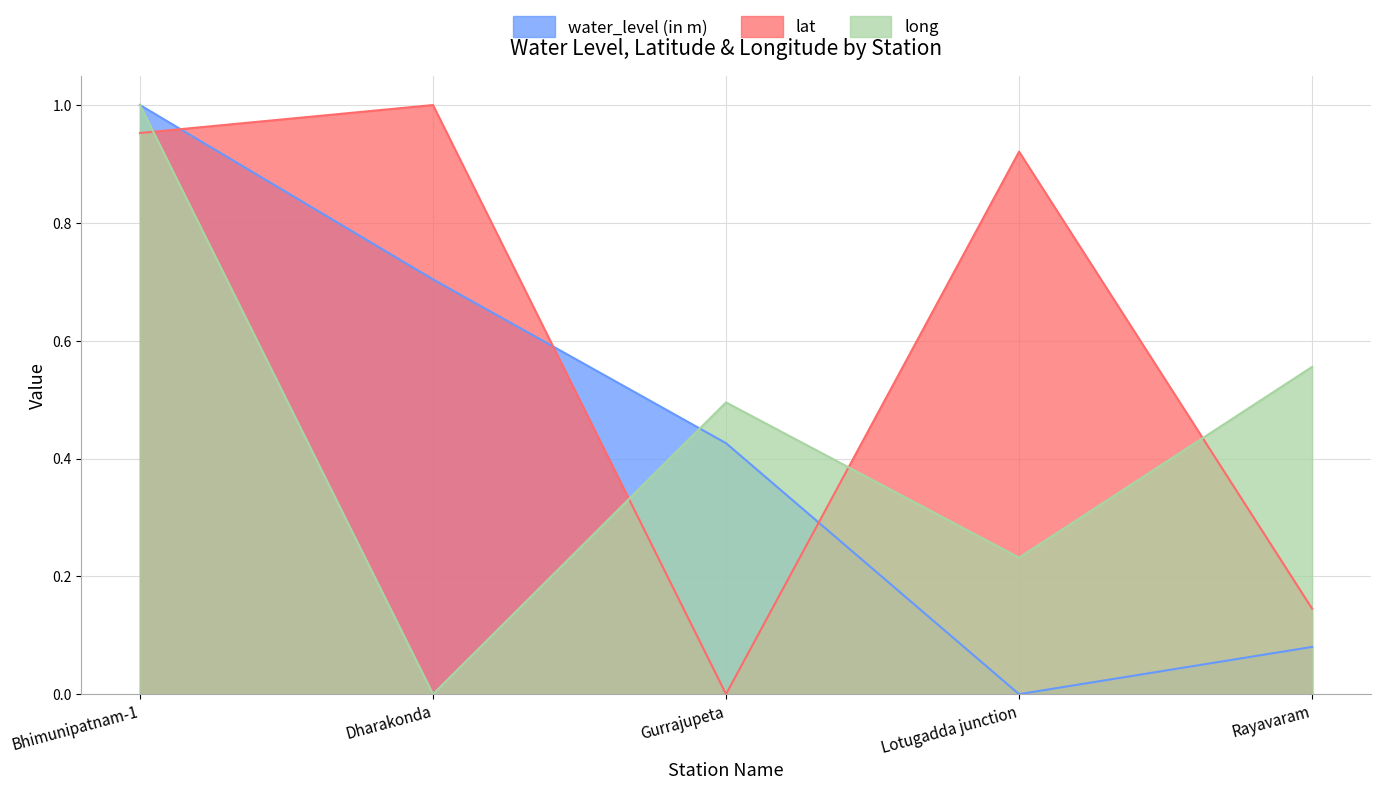

Rank the series by their maximum value, from highest to lowest.

water_level (in m), lat, long